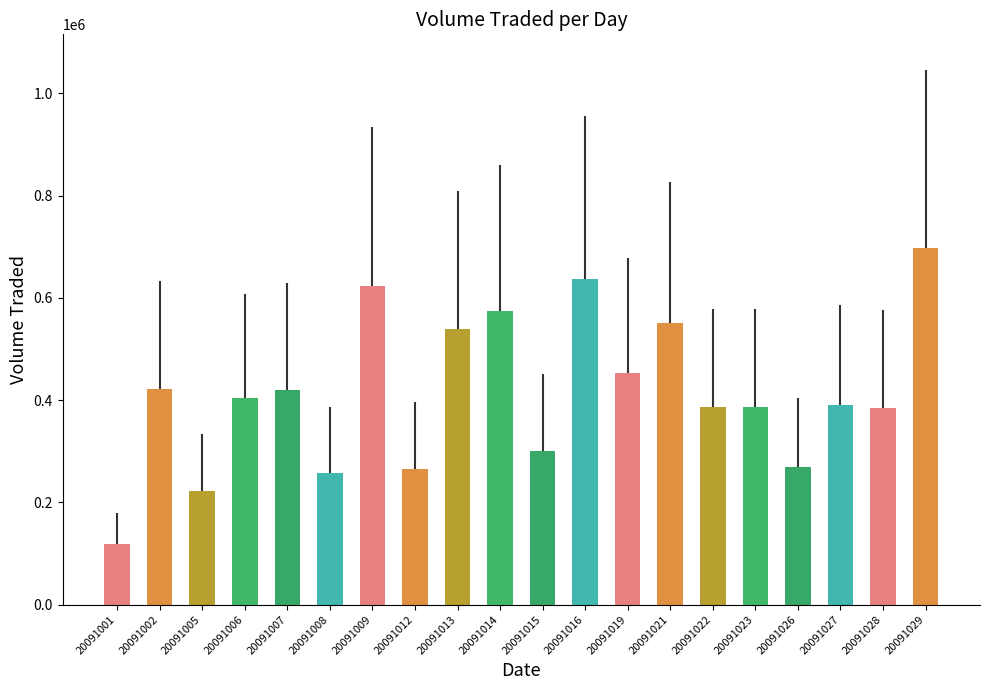

What is the minimum value shown in the chart?

119600